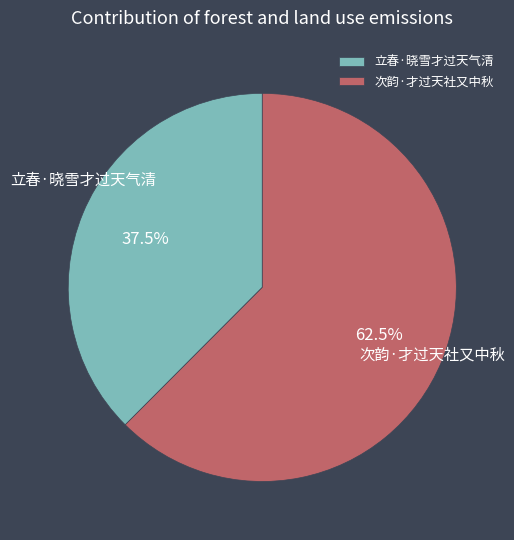

To the nearest percent, what is the combined percentage of 次韵·才过天社又中秋 and 立春·晓雪才过天气清?

100%